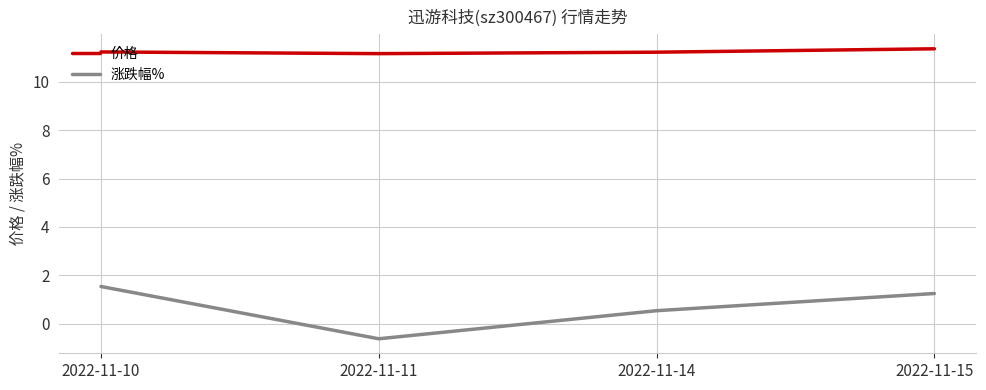

True or false: 价格 and 涨跌幅% intersect in this chart.

False